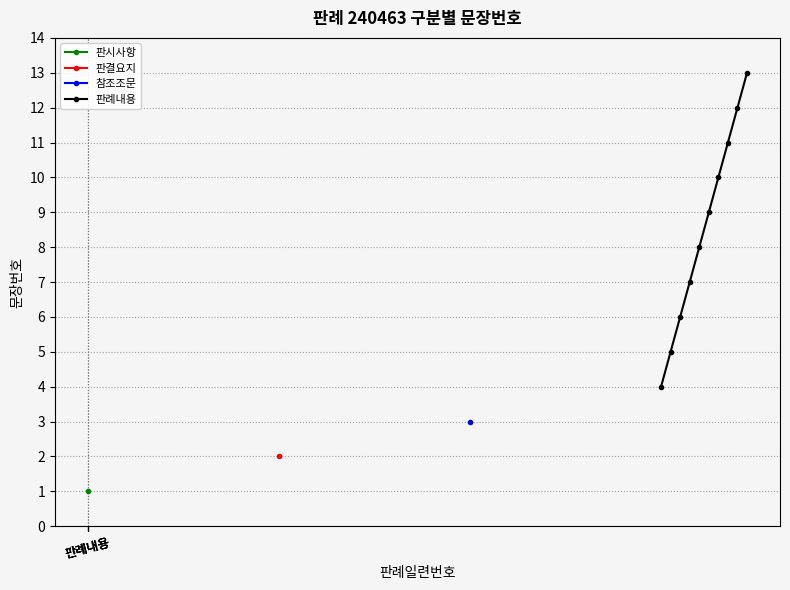

What is the value of the 판례내용 point at the 3rd from the left?

6